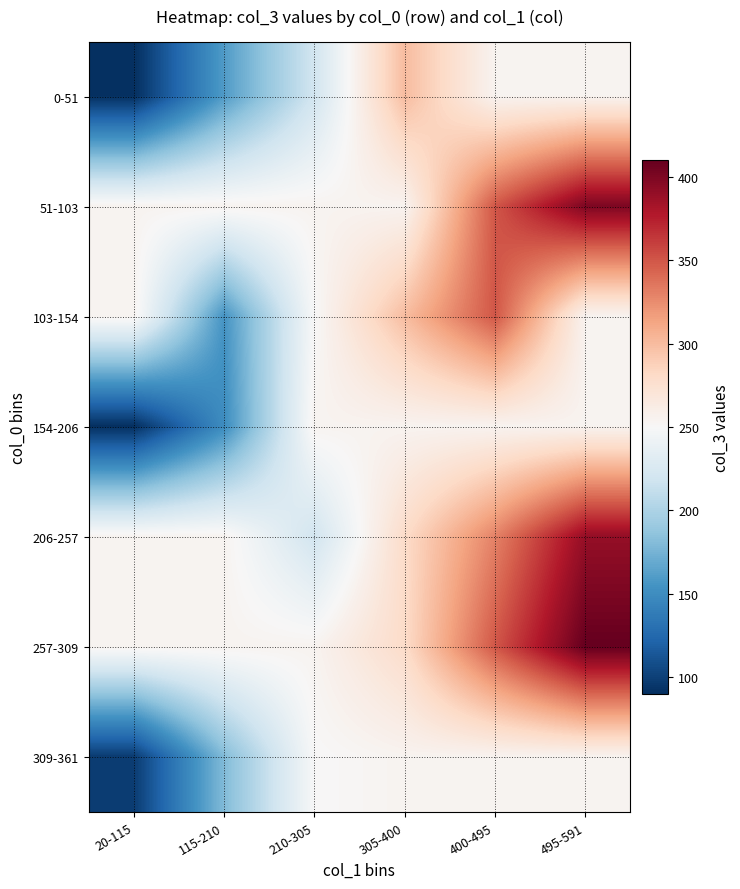

Which series has the largest total across all categories?

257-309